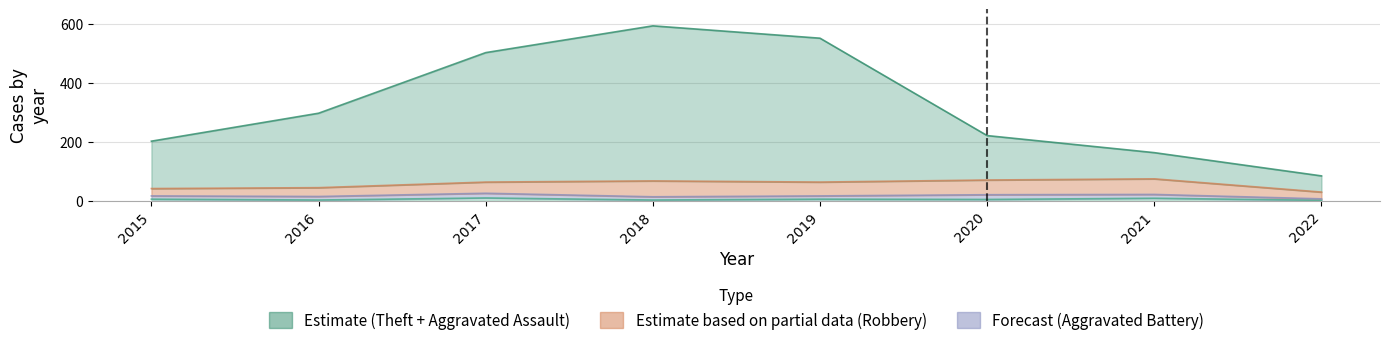

How many data points in Theft are less than 297?

4